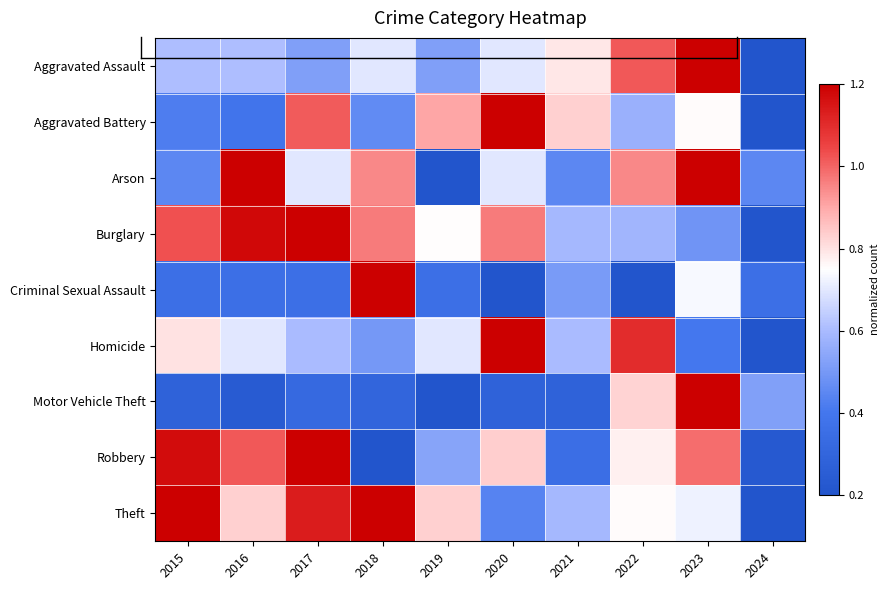

At 2019, list the series in order from smallest to largest.

Arson, Motor Vehicle Theft, Criminal Sexual Assault, Aggravated Assault, Robbery, Homicide, Burglary, Theft, Aggravated Battery